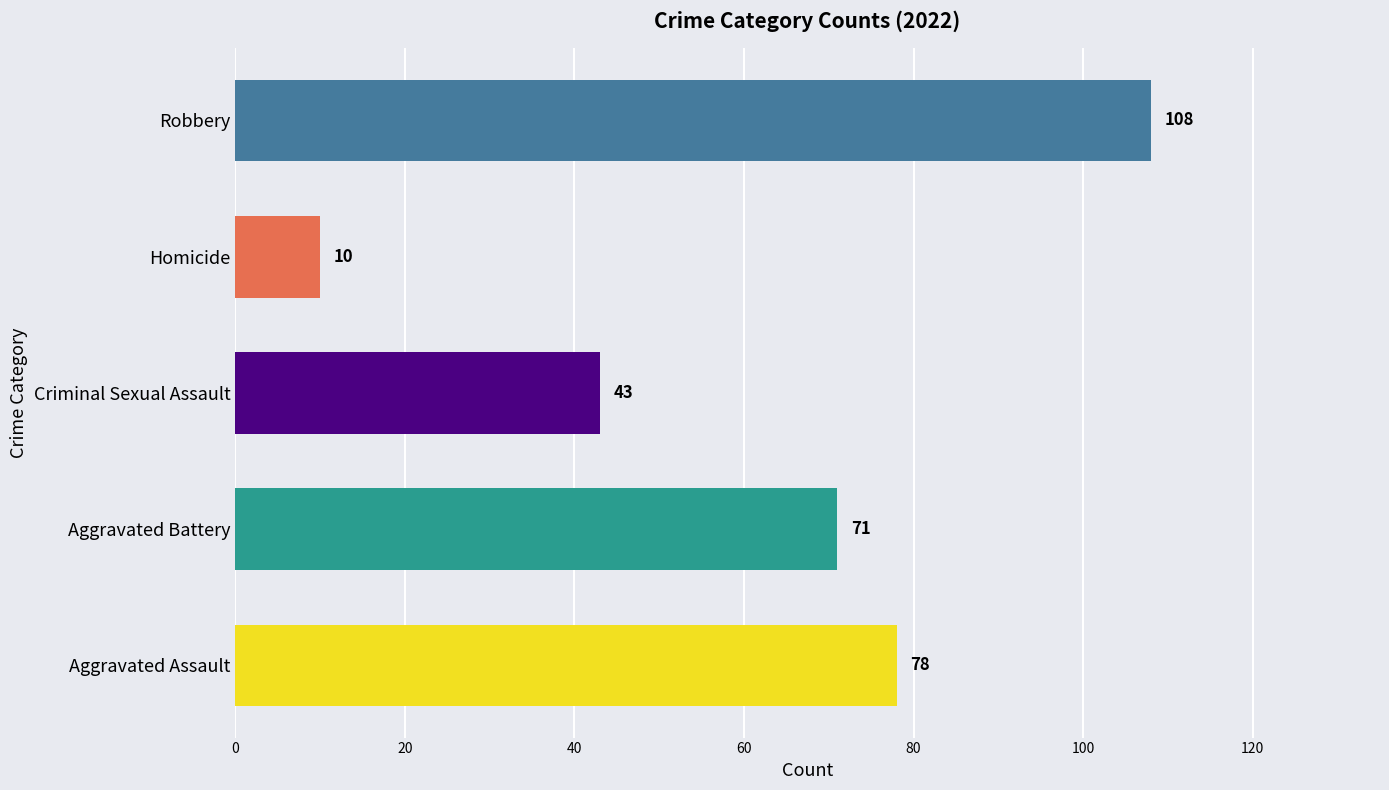

What is the change in value from Aggravated Battery to Criminal Sexual Assault?

-28